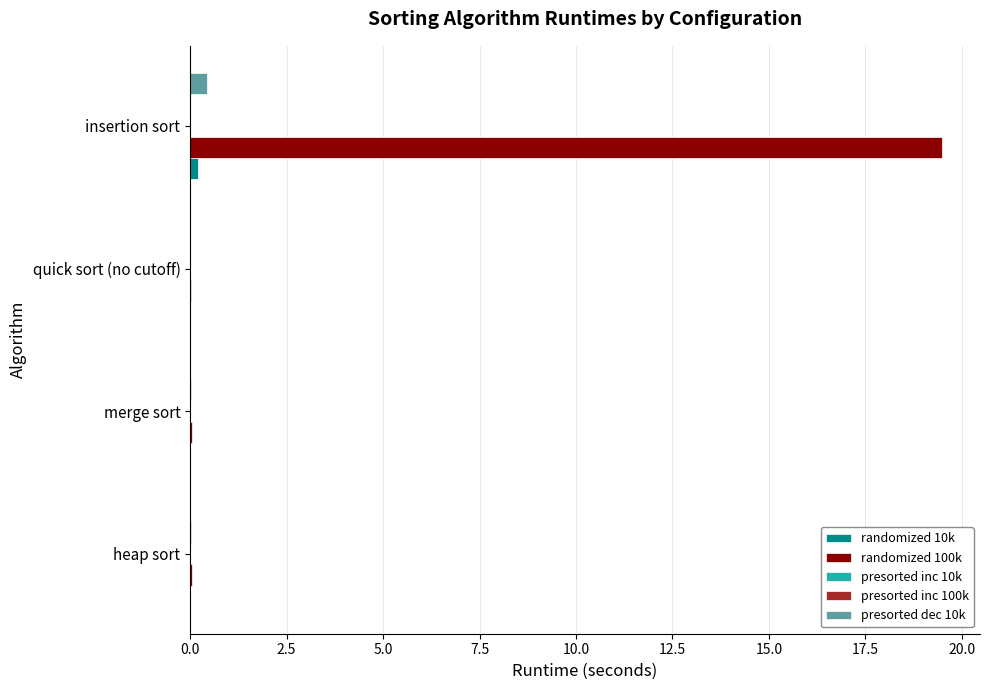

The randomized 100k series shows 19.5 at insertion sort. True or false?

True